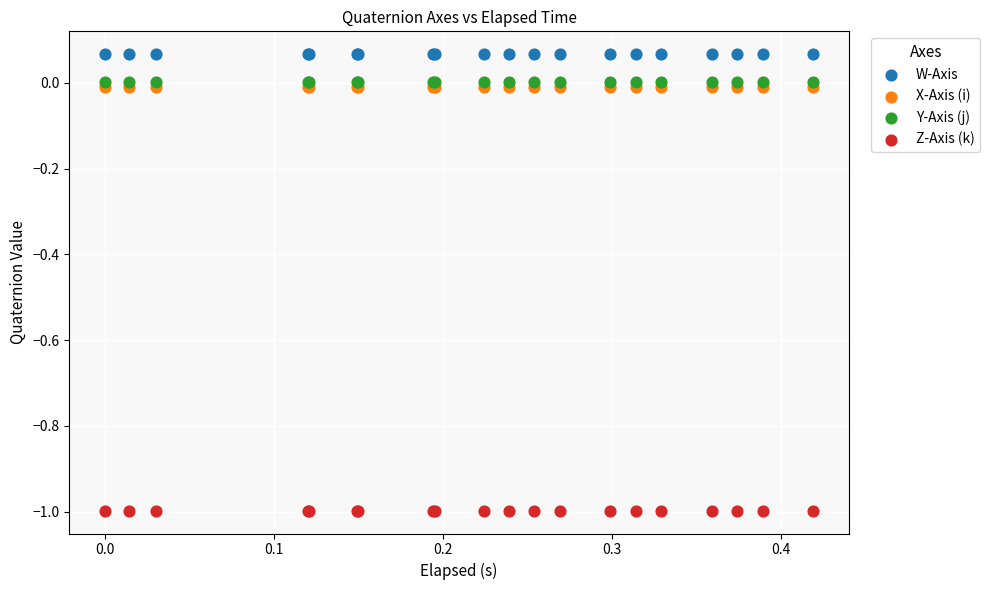

What are all the series names shown in the legend?

W-Axis, X-Axis (i), Y-Axis (j), Z-Axis (k)